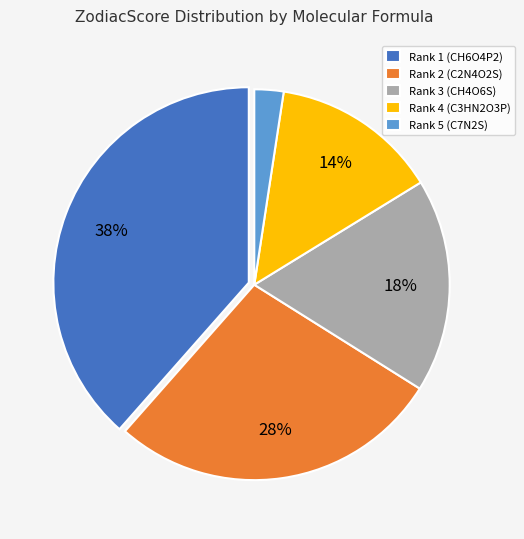

The Rank 1 (CH6O4P2) slice represents 33% of the pie. True or false?

False